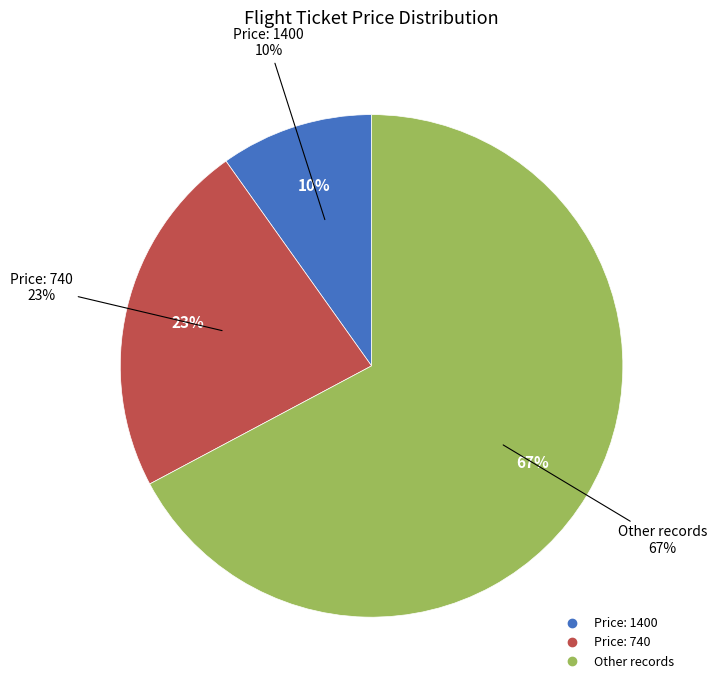

How many segments does this pie chart have?

3